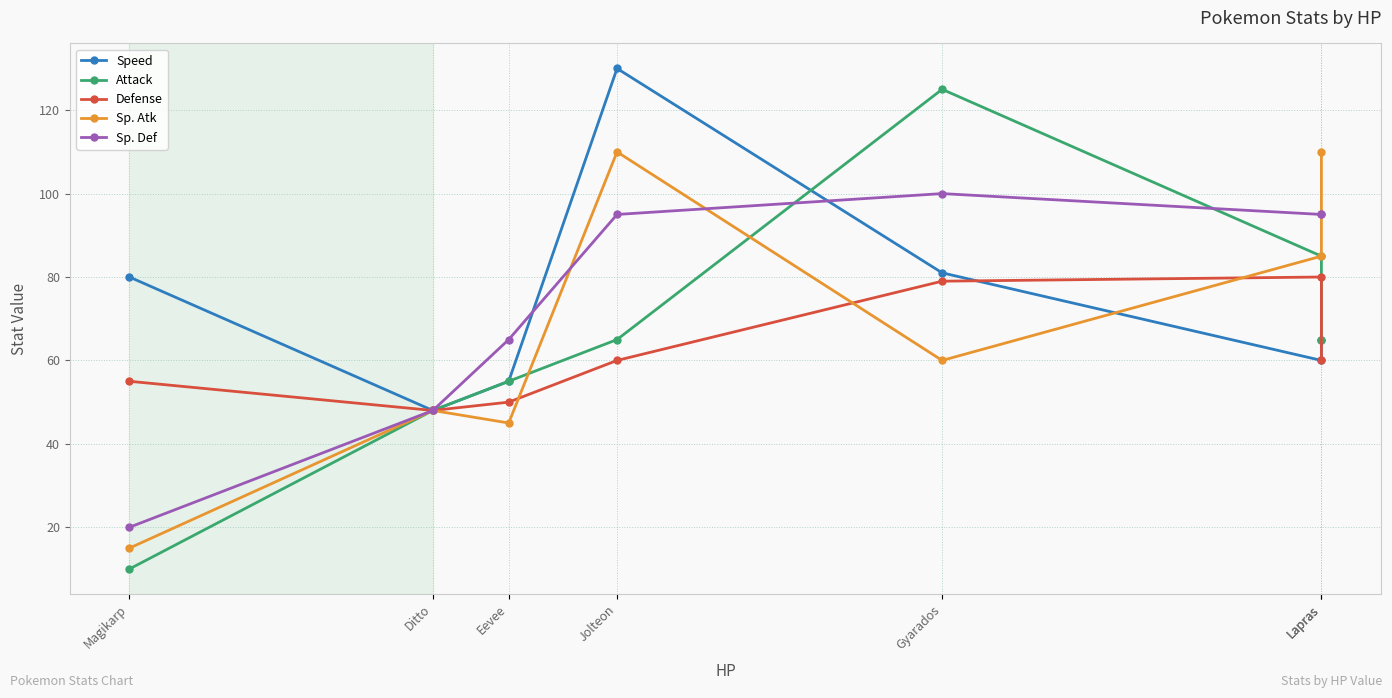

The value of Defense at Eevee is 65. True or false?

False